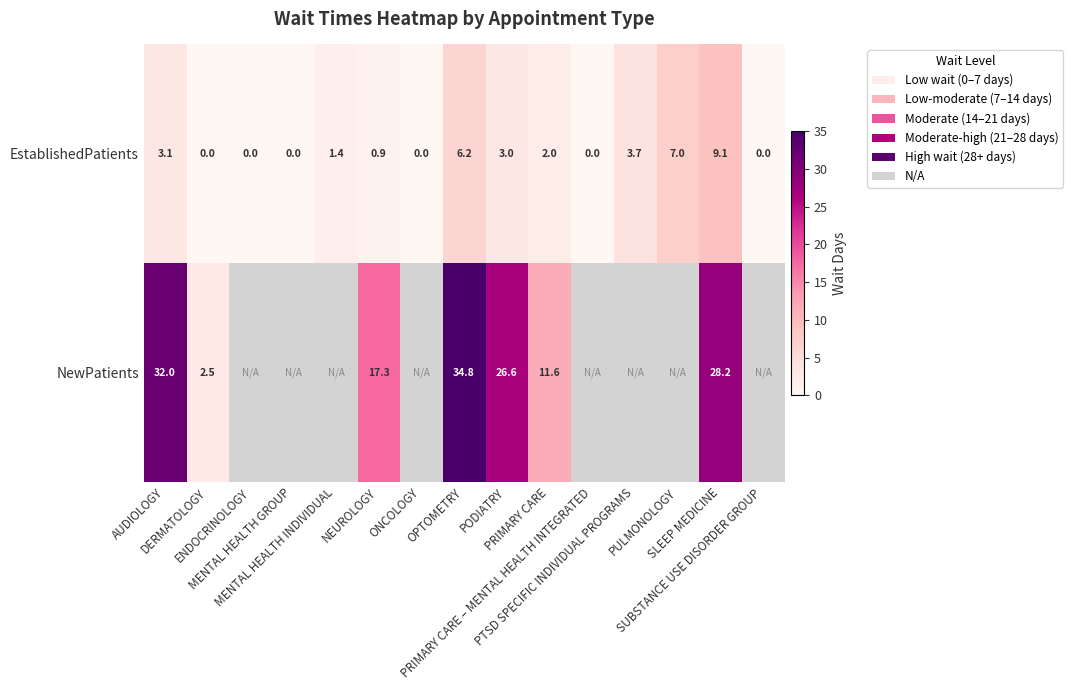

The EstablishedPatients series shows 2.2 at MENTAL HEALTH INDIVIDUAL. True or false?

False